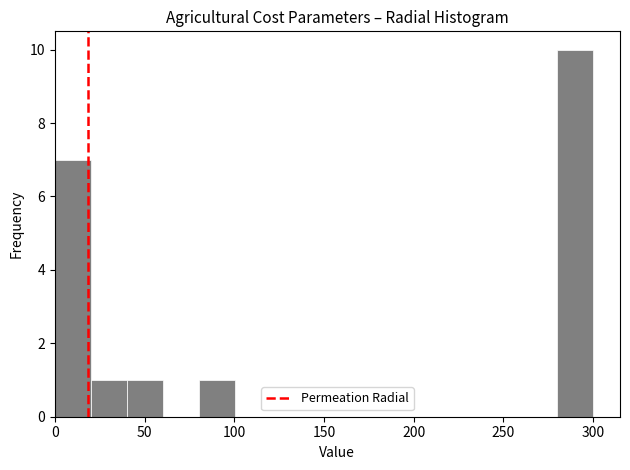

Read against the x-axis, roughly where is the centre of the tallest bar?

290